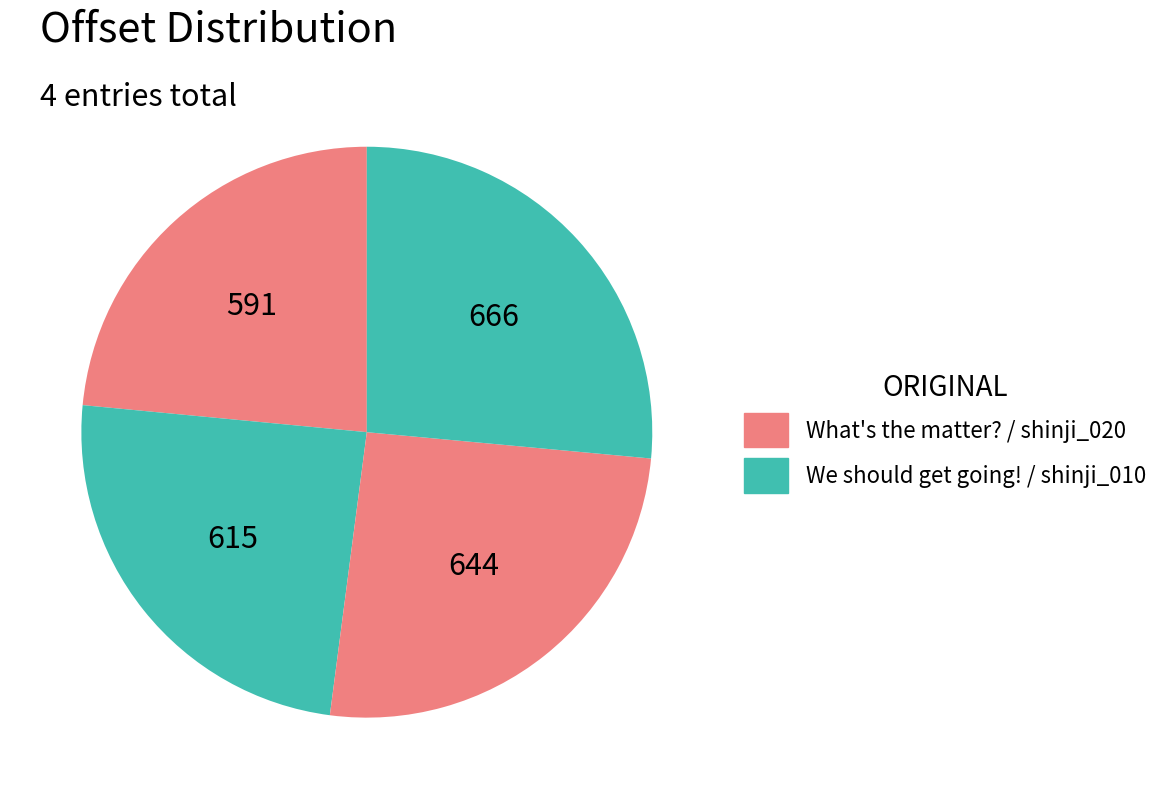

To the nearest percent, what is the difference between the largest and smallest slice percentages?

3%